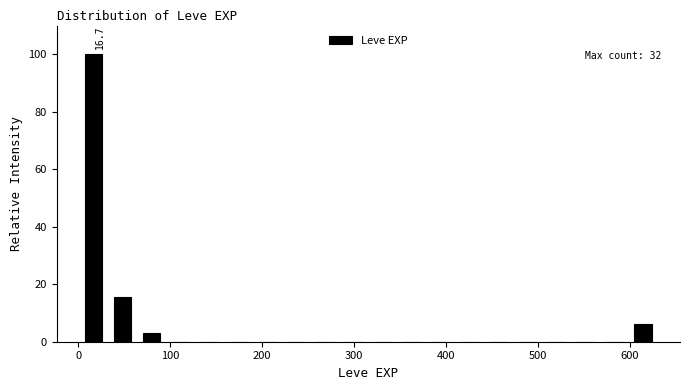

Read against the x-axis, roughly where is the centre of the tallest bar?

20